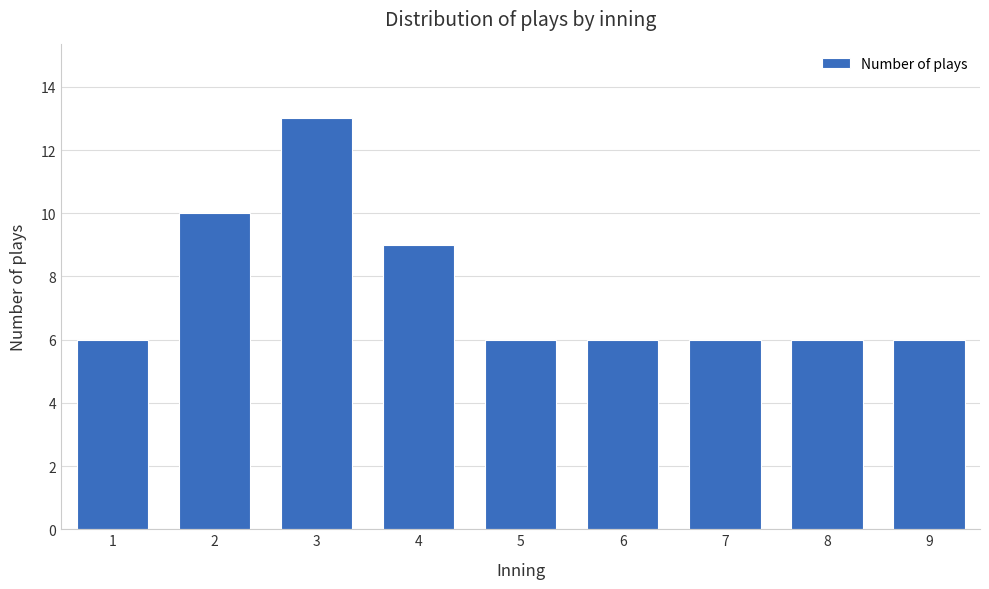

Reading right to left, extract all data points from this chart.

9=6	8=6	7=6	6=6	5=6	4=9	3=13	2=10	1=6